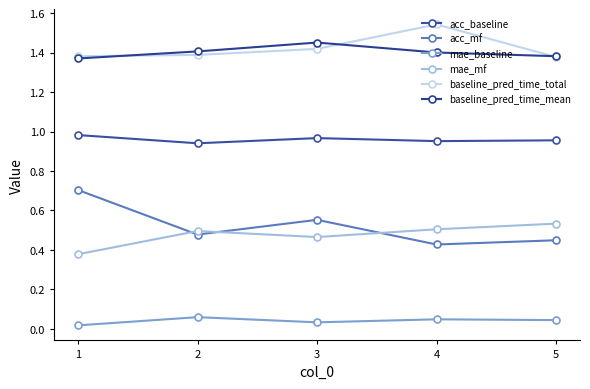

Reading left to right, what are all the values shown in this chart?

acc_baseline: 1=1.0	2=0.9	3=1.0	4=1.0	5=1.0
acc_mf: 1=0.7	2=0.5	3=0.6	4=0.4	5=0.4
mae_baseline: 1=0.0	2=0.1	3=0.0	4=0.0	5=0.0
mae_mf: 1=0.4	2=0.5	3=0.5	4=0.5	5=0.5
baseline_pred_time_total: 1=1.4	2=1.4	3=1.4	4=1.5	5=1.4
baseline_pred_time_mean: 1=1.4	2=1.4	3=1.5	4=1.4	5=1.4